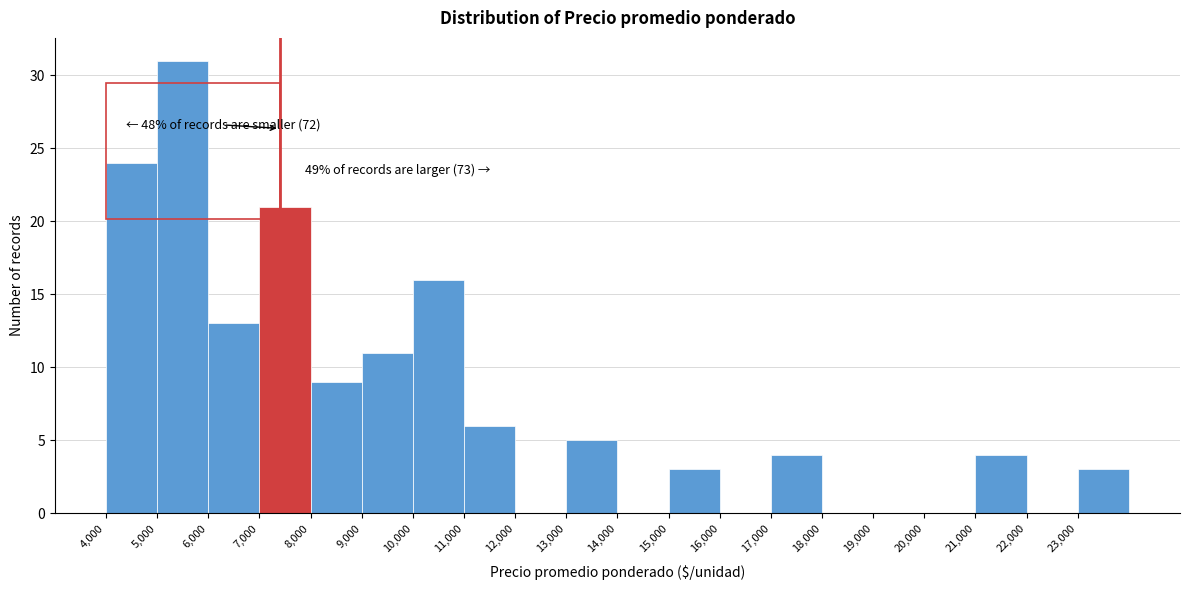

Which range on the x-axis has the tallest bar?

5000 to 6000